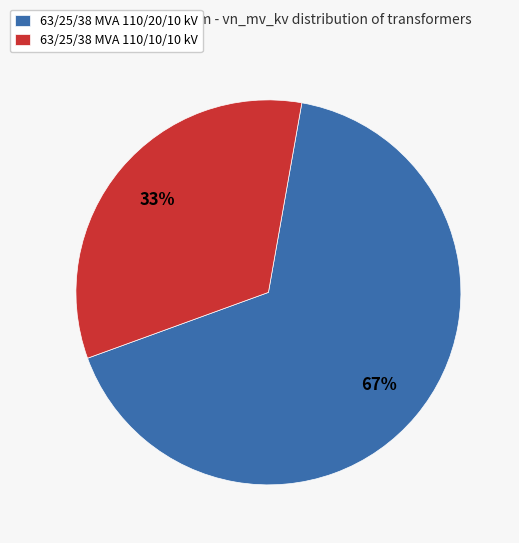

To the nearest percent, what percentage of the pie is 63/25/38 MVA 110/10/10 kV?

33%